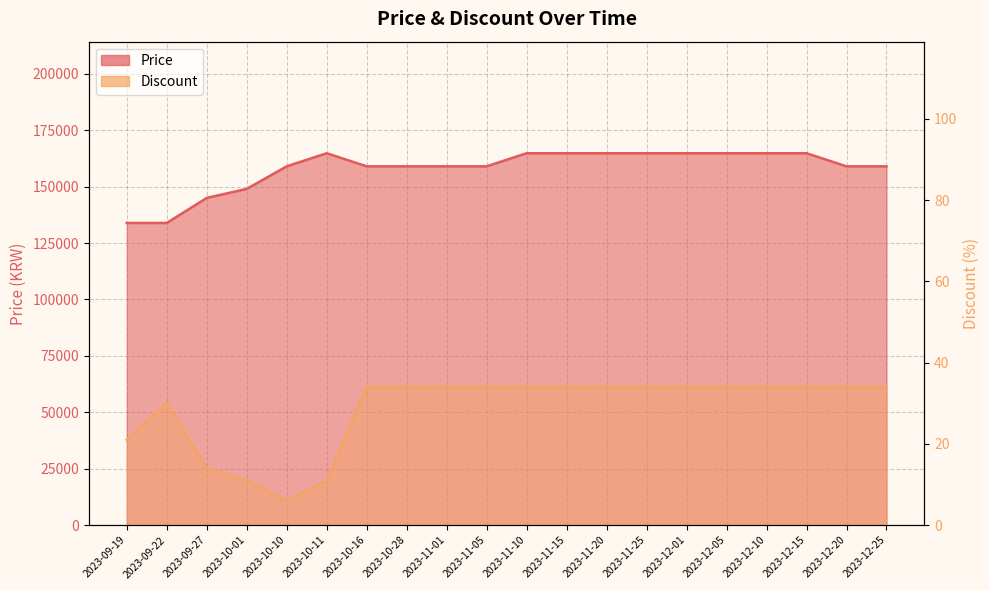

What is the smallest value displayed?

6